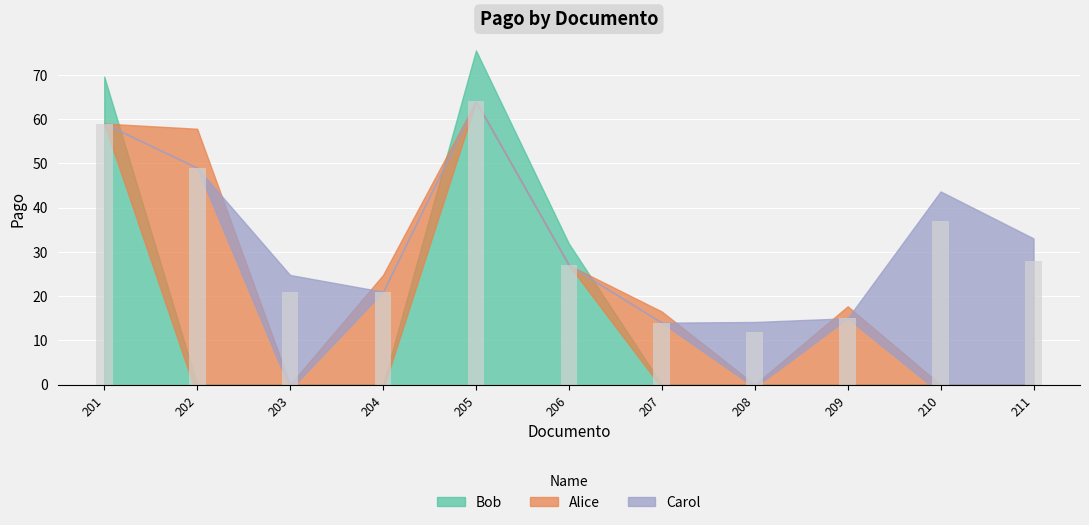

Is it true that Bob equals 21 at 201?

False